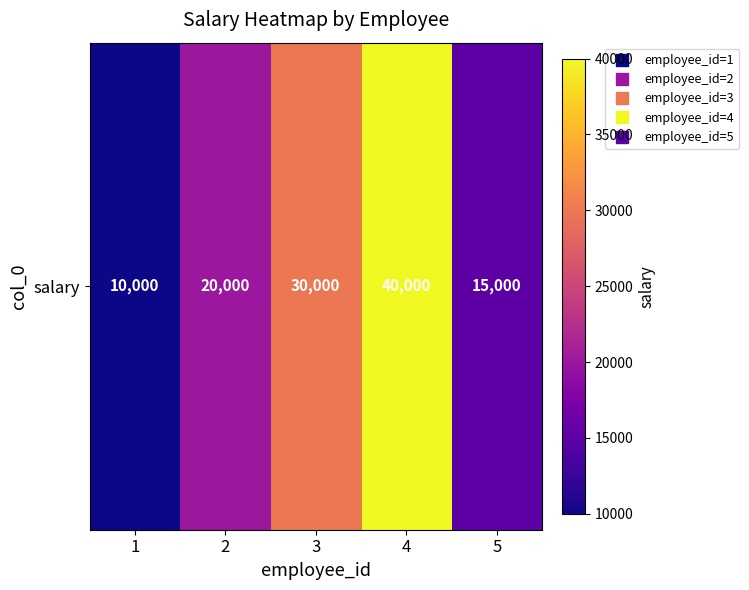

Reading left to right, what are all the values shown in this chart?

1=10000	2=20000	3=30000	4=40000	5=15000